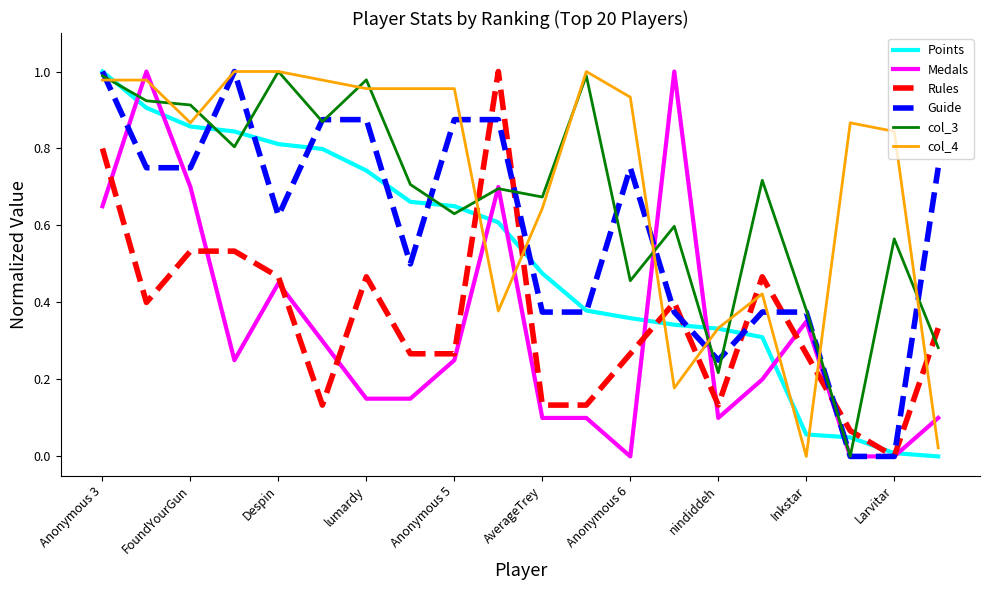

True or false: Rules and col_4 intersect in this chart.

True